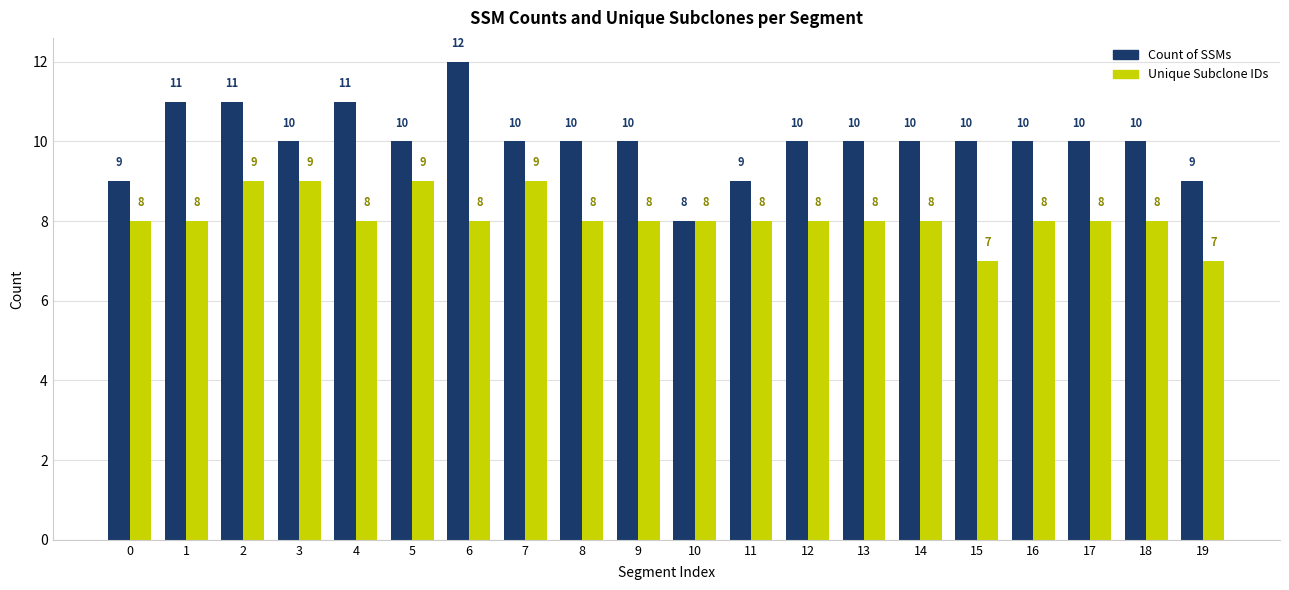

Is the value of Unique Subclone IDs at 10 greater than the value of Count of SSMs at 11?

No